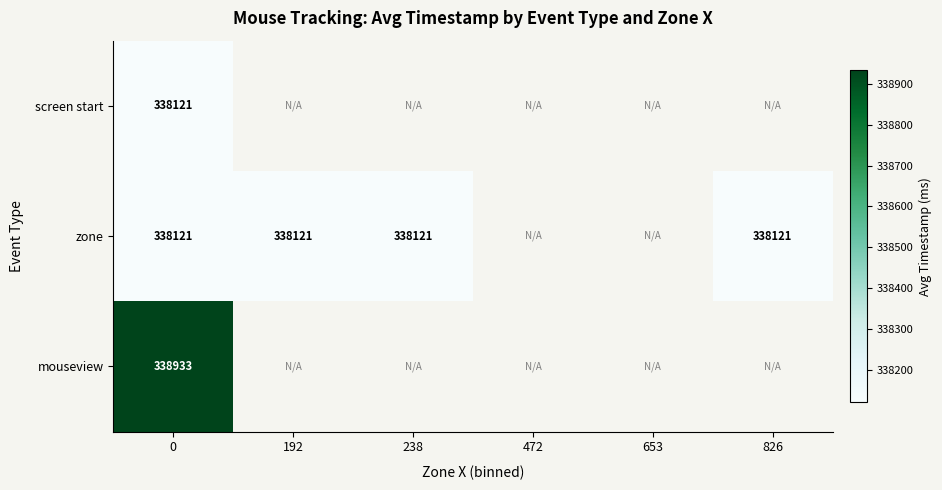

Is the value of mouseview at 0 greater than the value of zone at 826?

Yes